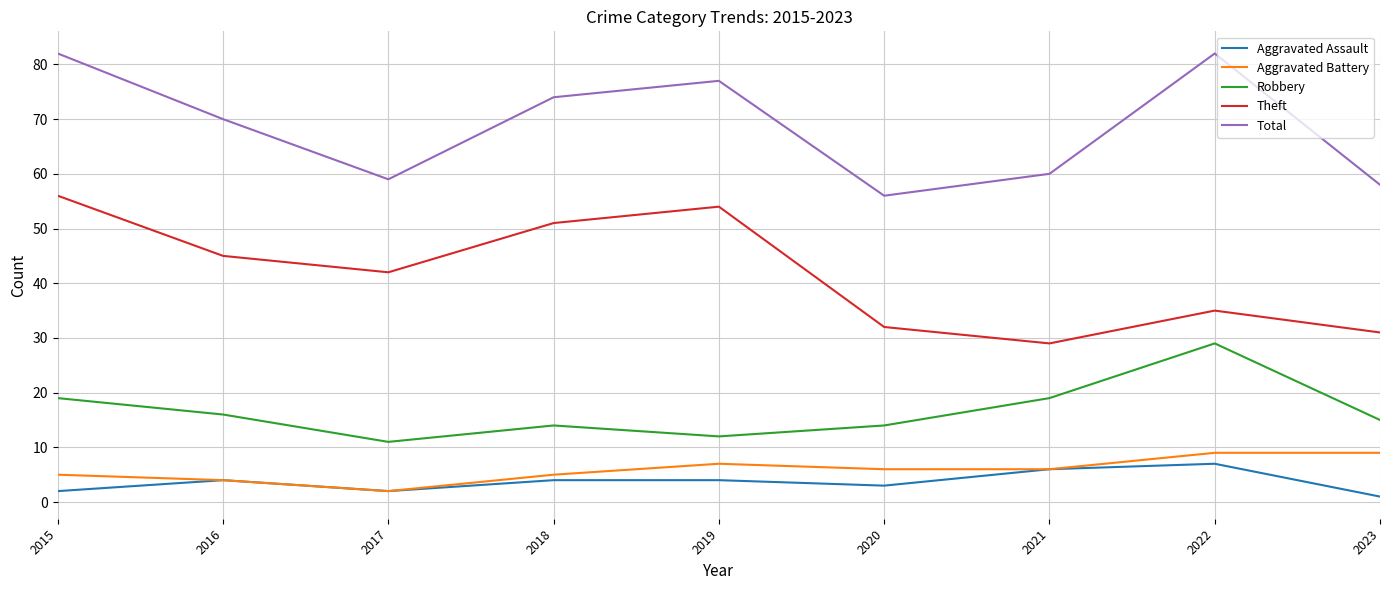

What is the difference between the highest and lowest values at 2015?

80